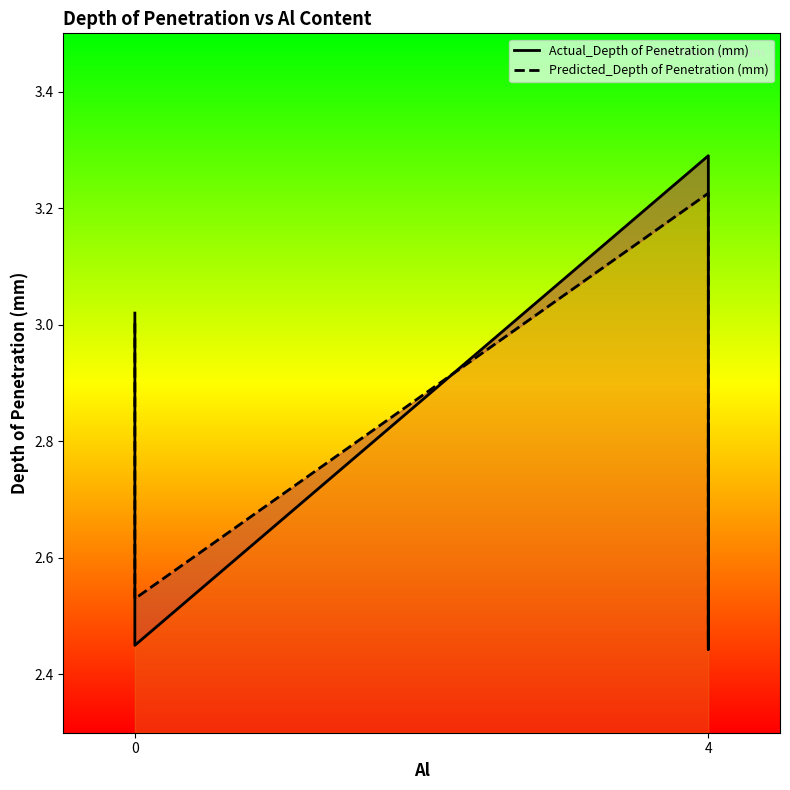

What is the sum of all Predicted_Depth of Penetration (mm) values?

20.0